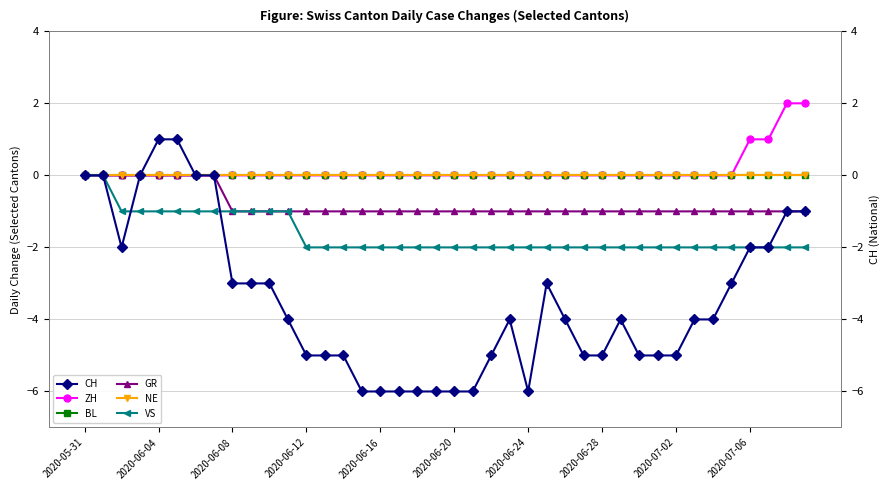

Where is BL nearest to the value 0?

2020-05-31